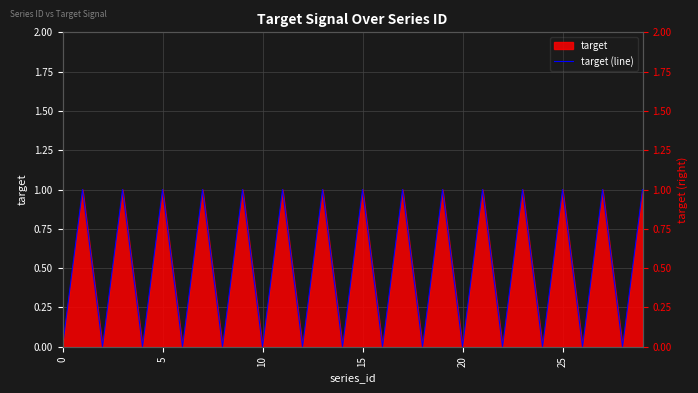

What is the label of the 24th point from the left?

23